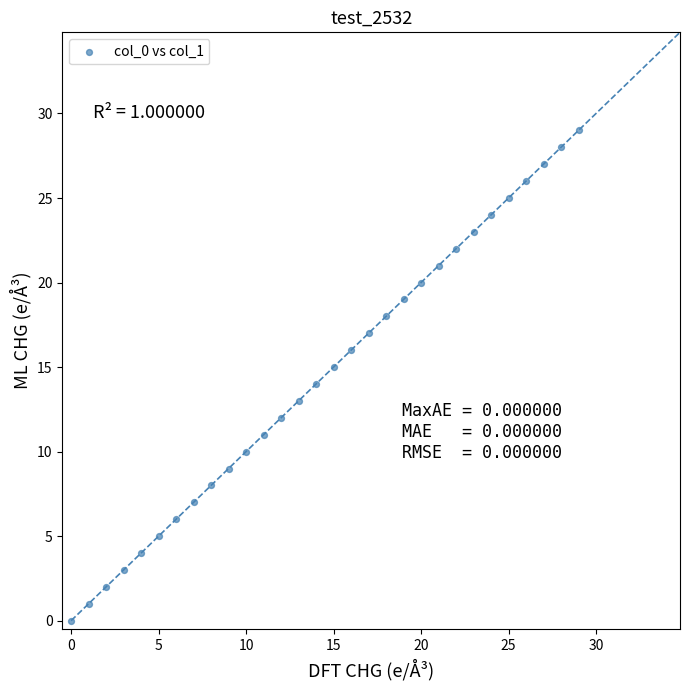

What is the range of Y values (max minus min)?

29